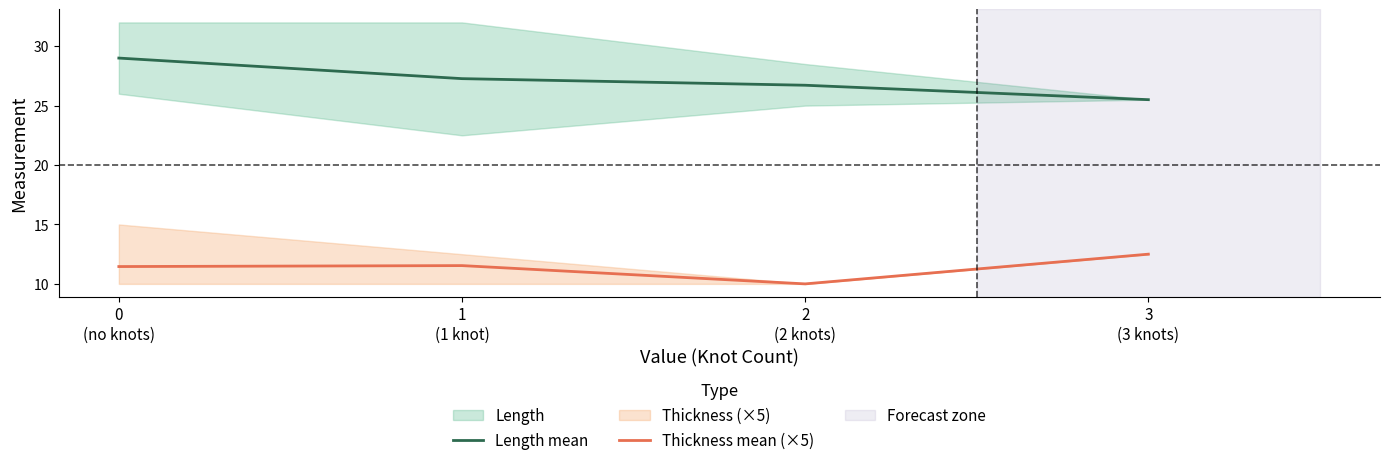

What is the total value across all series at 2
(2 knots)?

36.7